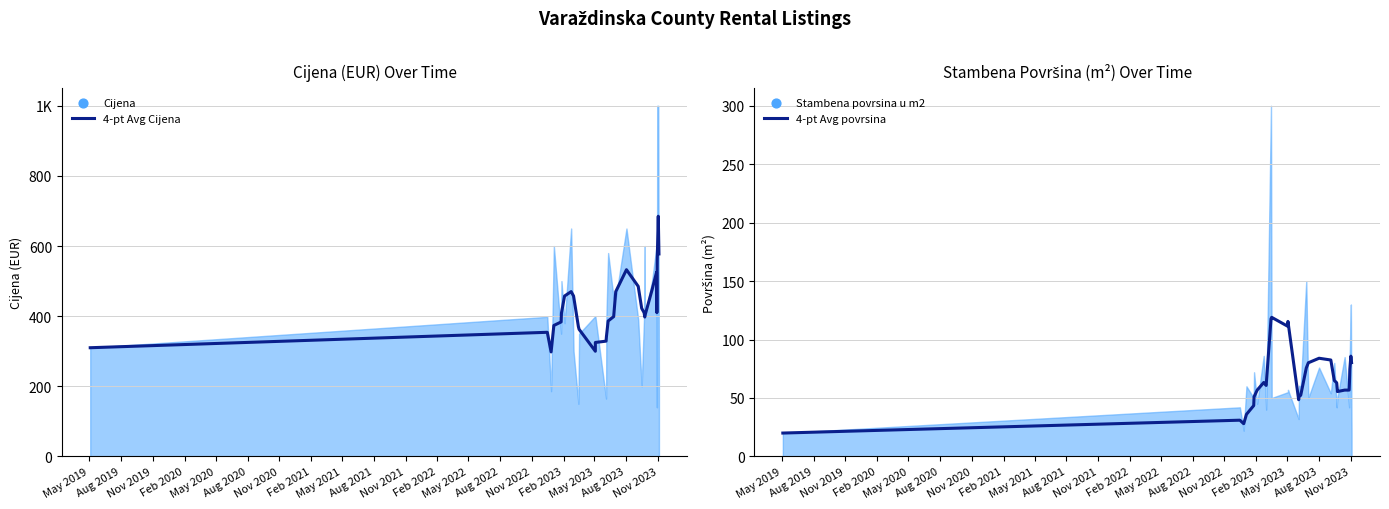

Which series reaches the minimum Y coordinate?

4-pt Avg povrsina